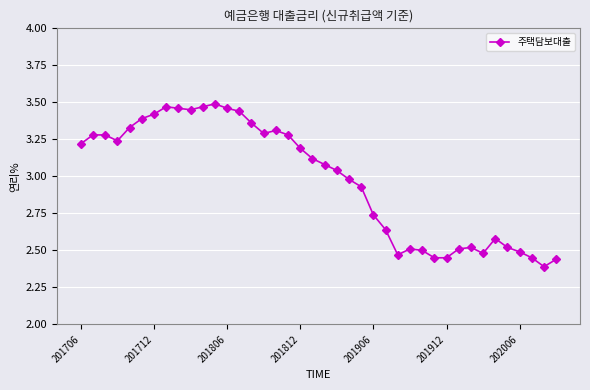

What is the sum of all values?

119.1